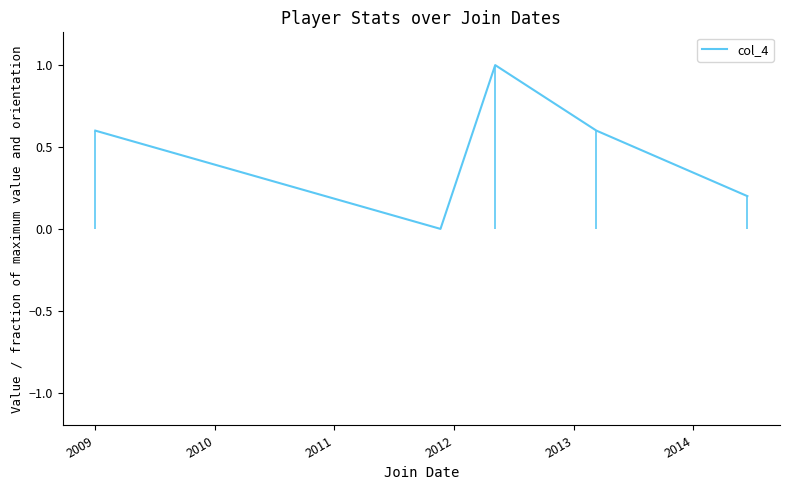

What is the highest value of the col_4 series?

1.0